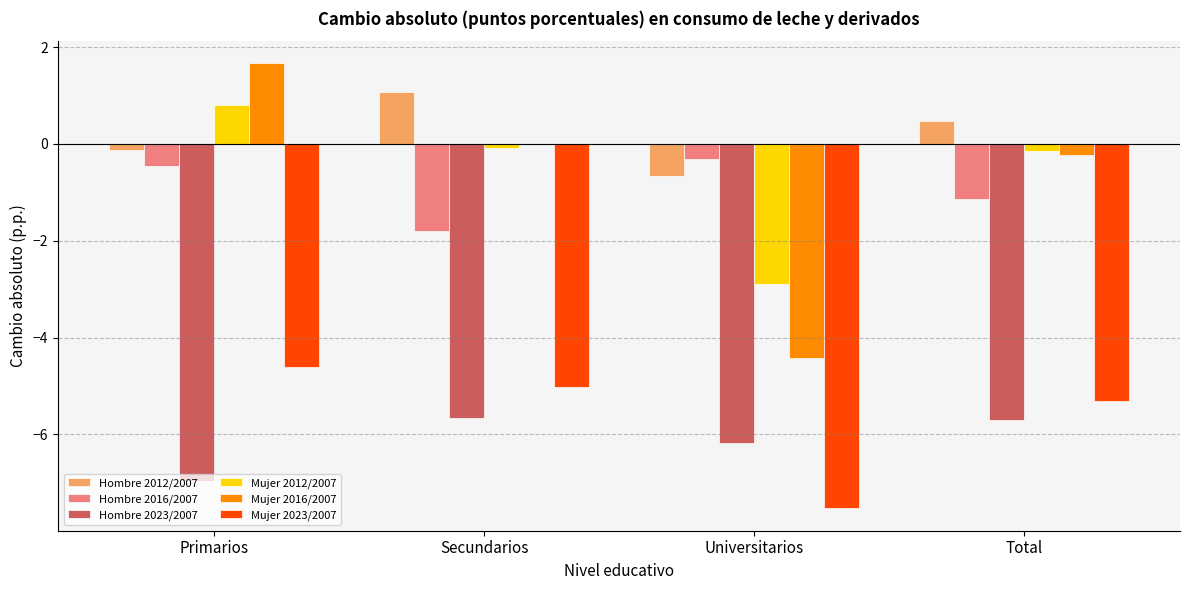

Which category has the highest value in the Mujer 2023/2007 series?

Primarios